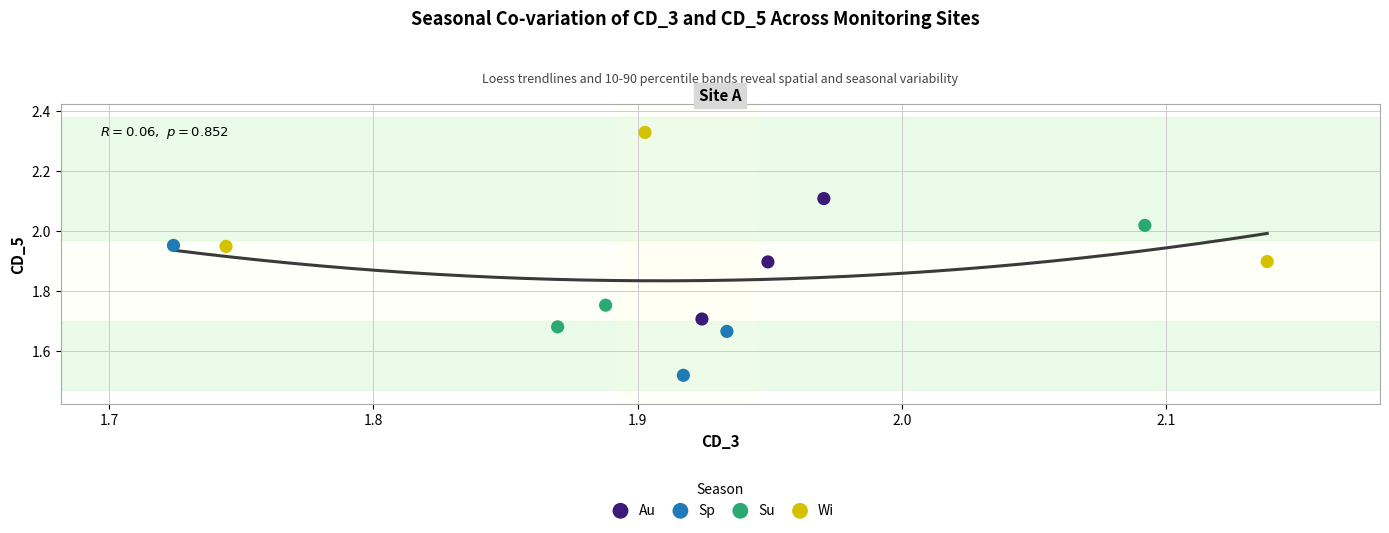

Which series contains the lowest Y value?

Sp